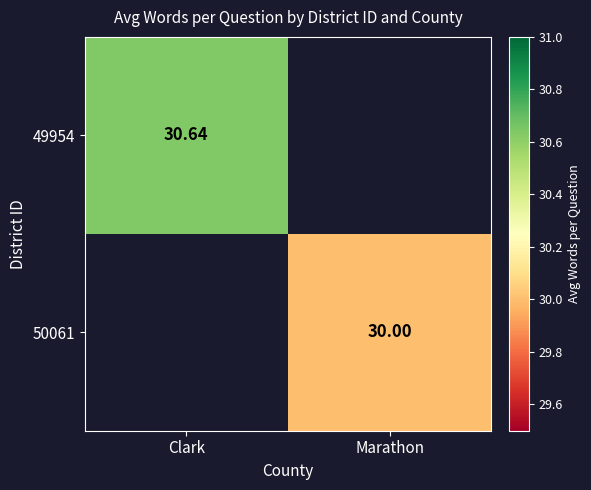

At which category does the chart reach its peak across all series?

Clark